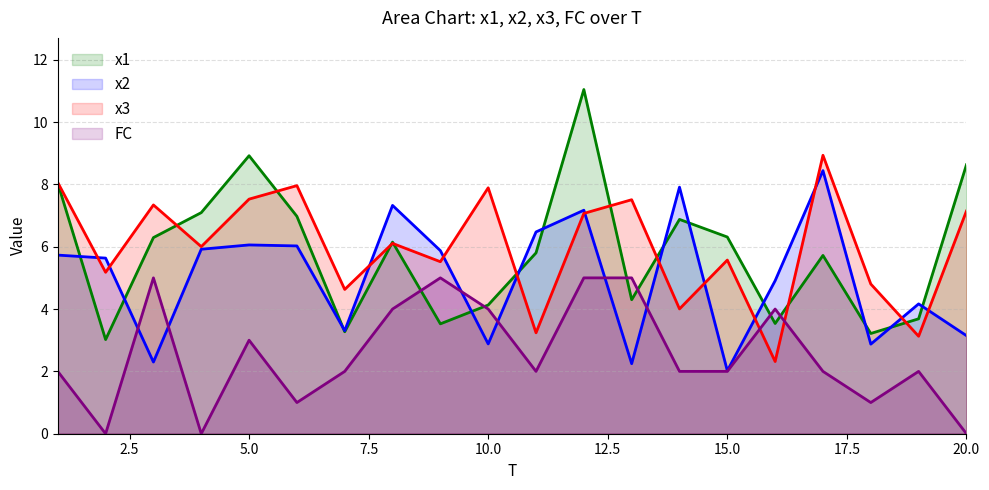

Which series has the largest total across all categories?

x3